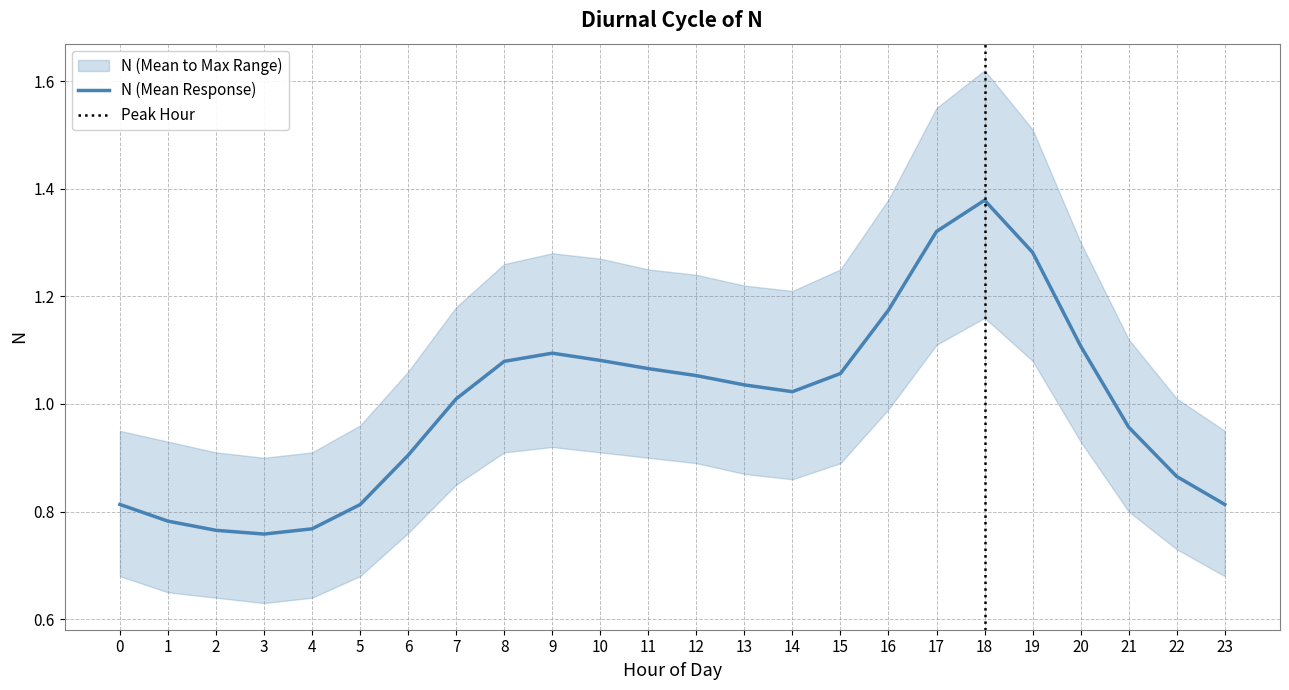

How many values in the N_upper series exceed 1?

17